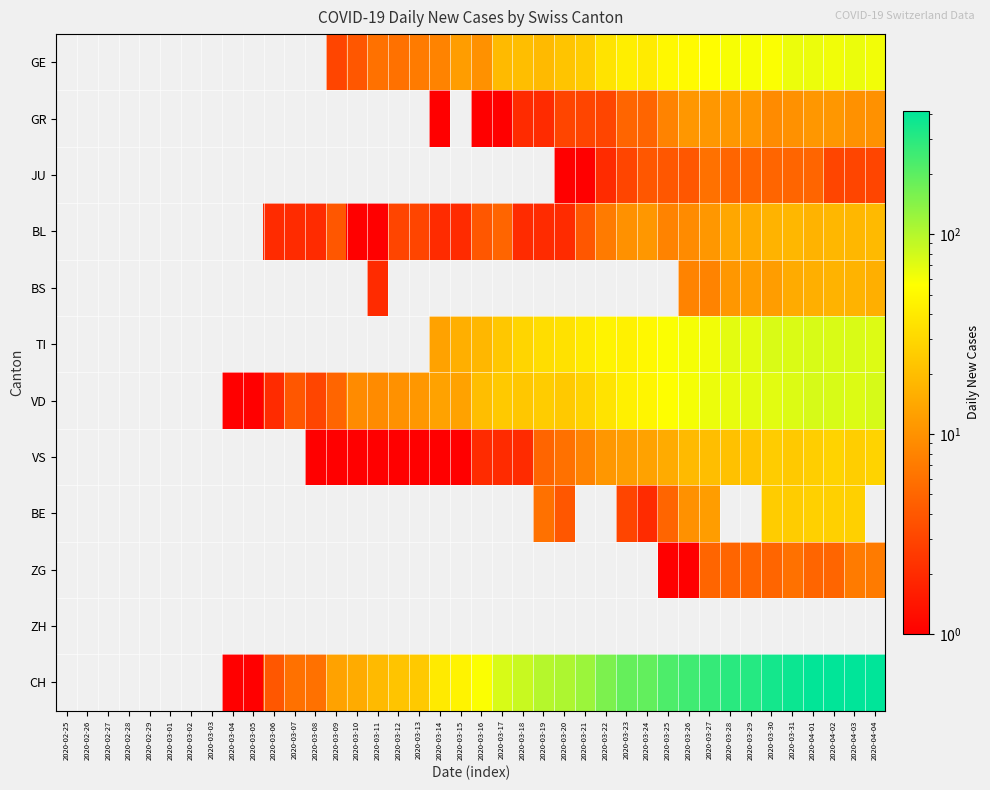

At which category does the chart reach its peak across all series?

2020-04-04